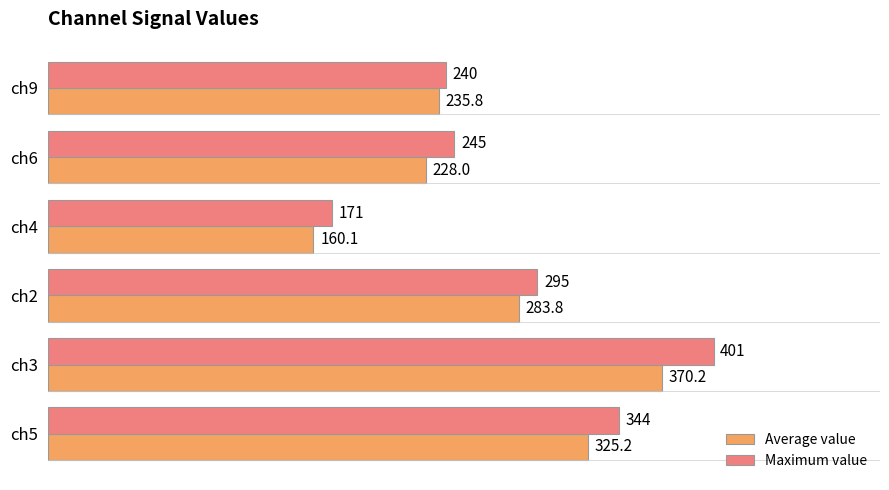

What are all the series names shown in the legend?

Average value, Maximum value